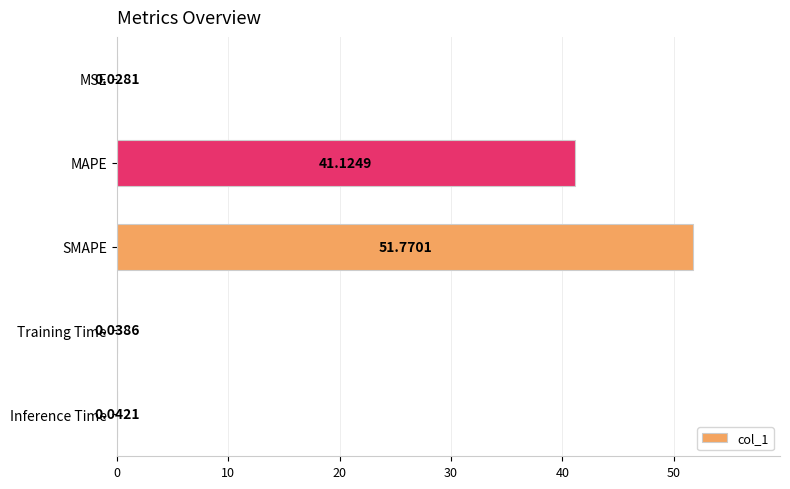

Which label corresponds to the largest value in the chart?

SMAPE